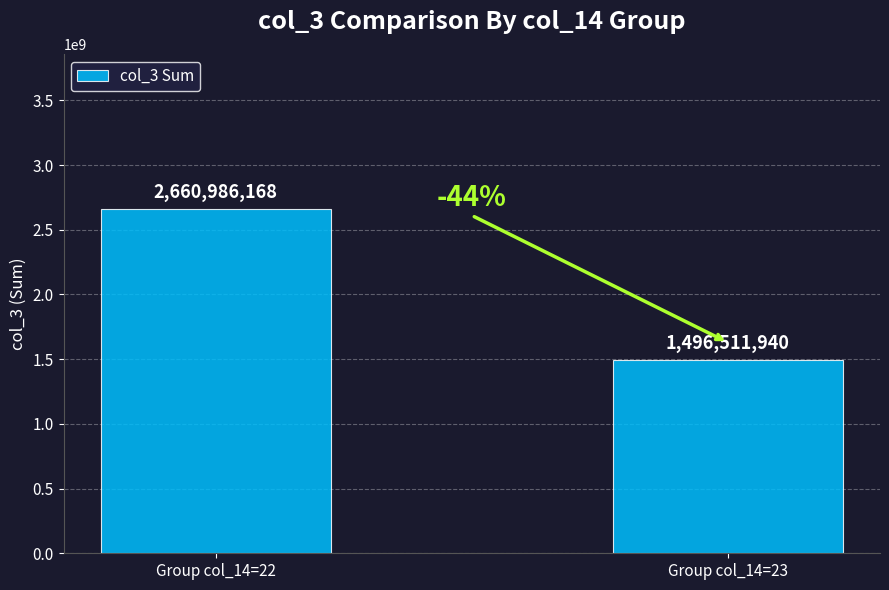

Count the number of categories in the chart.

2